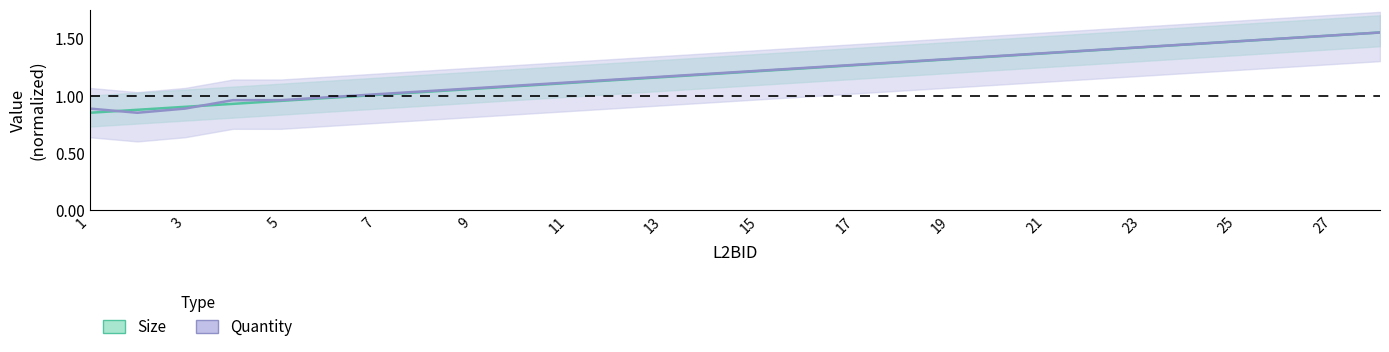

Is this an area chart (filled region under the line)?

No